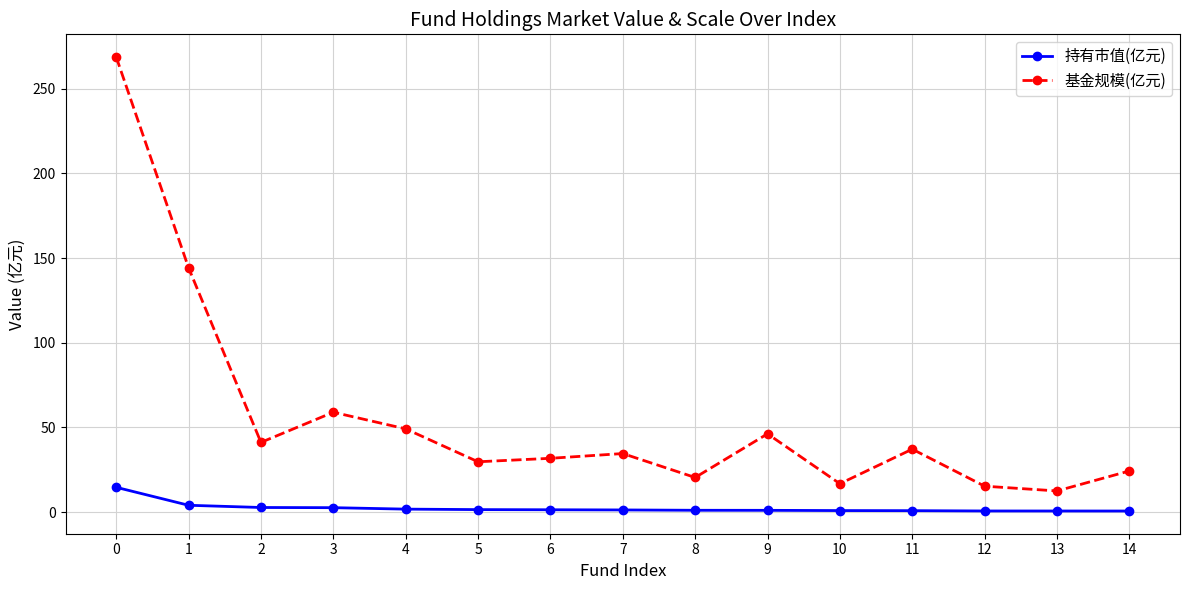

Which series has the largest range (max minus min)?

基金规模(亿元)